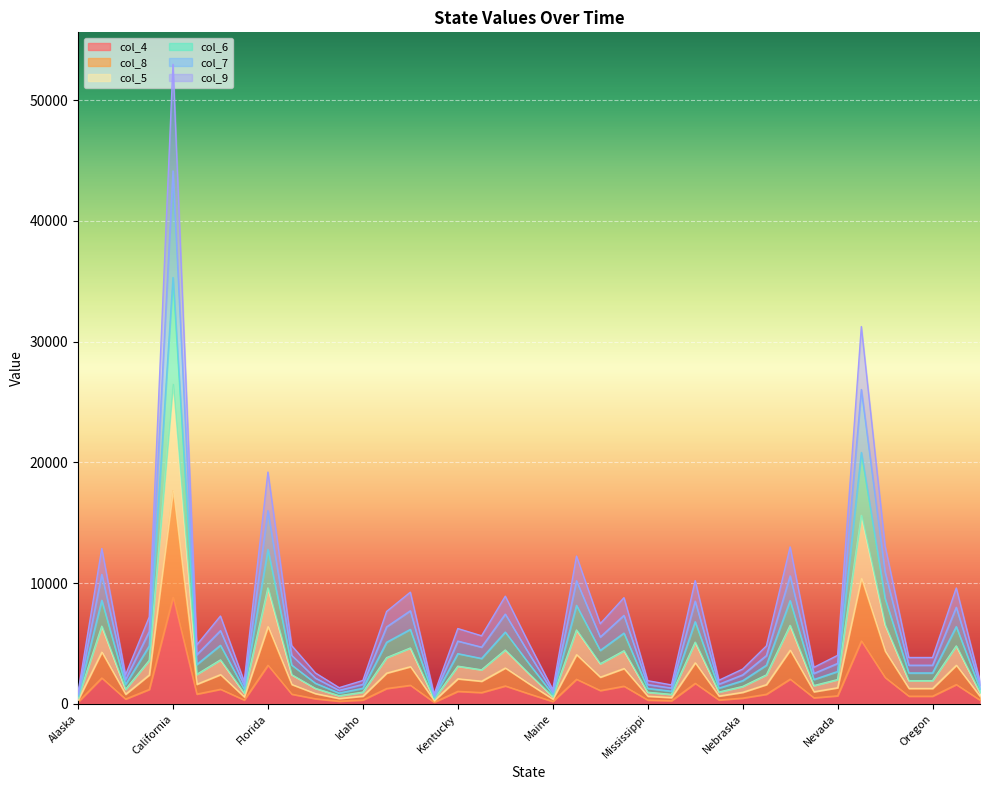

Rank the series by their average value, from highest to lowest.

col_7, col_5, col_6, col_9, col_8, col_4